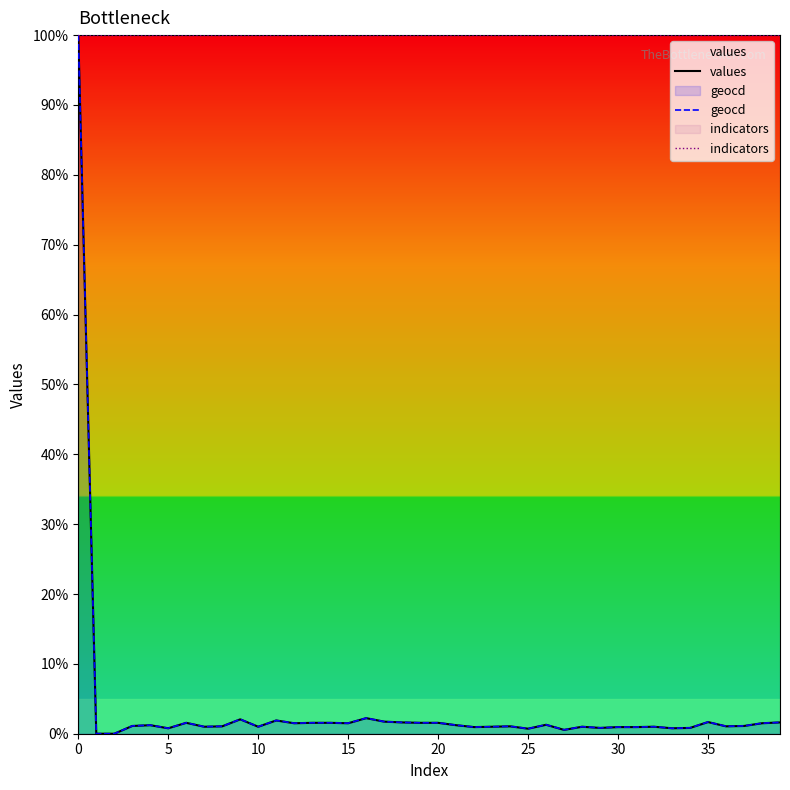

Which series has the largest total across all categories?

indicators